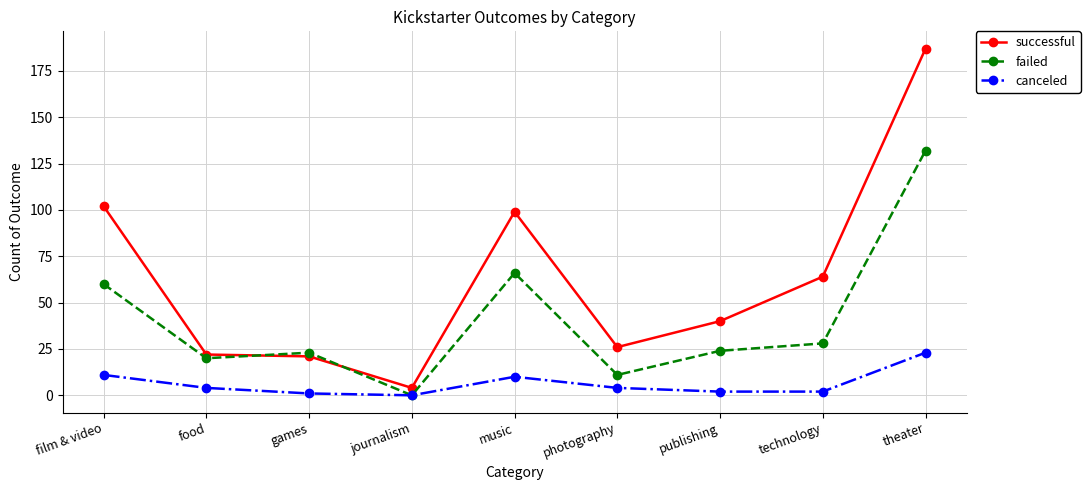

How many categories are shown in the chart?

9